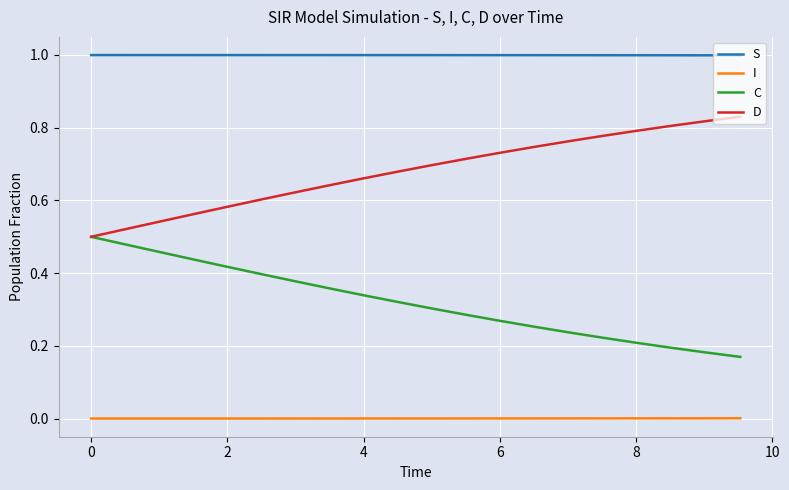

Rank the series by their average value, from highest to lowest.

S, D, C, I